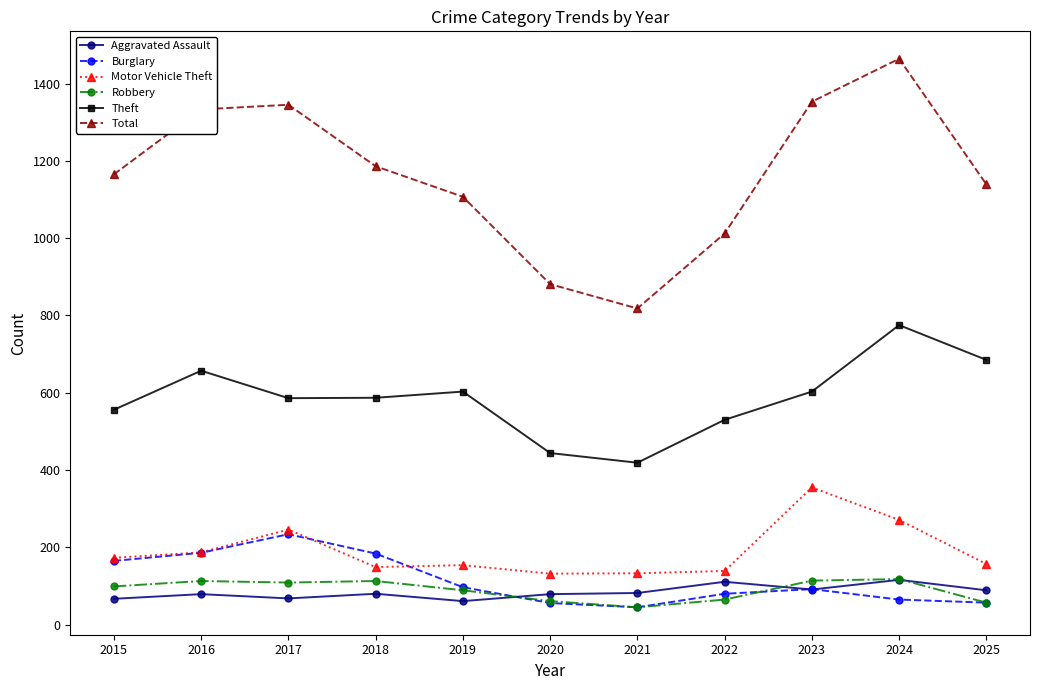

What is the value of the Total point at the 4th from the left?

1186